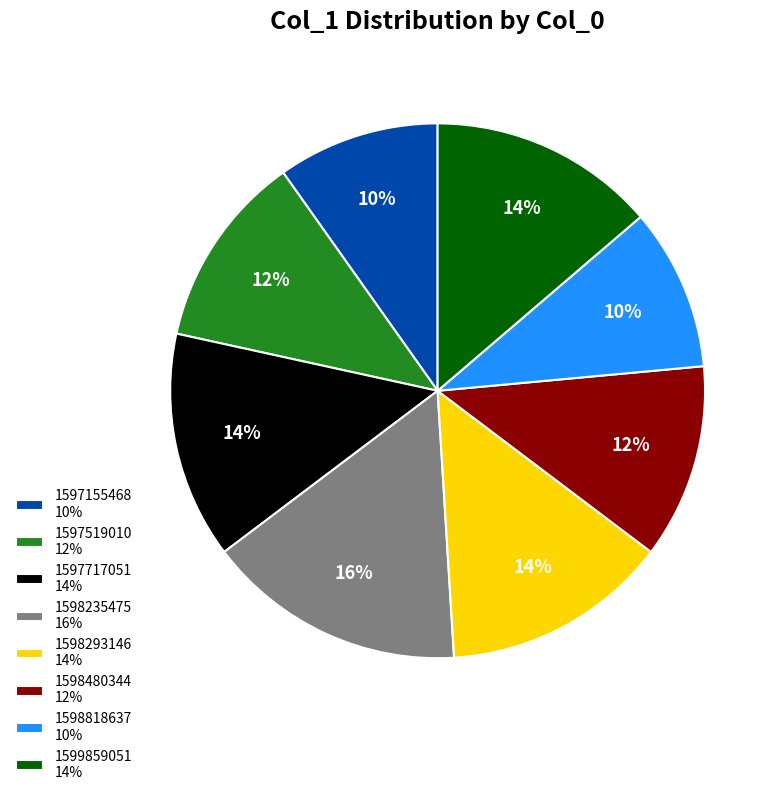

Between 1597155468 10% and 1598293146 14%, which is larger?

1598293146 14%